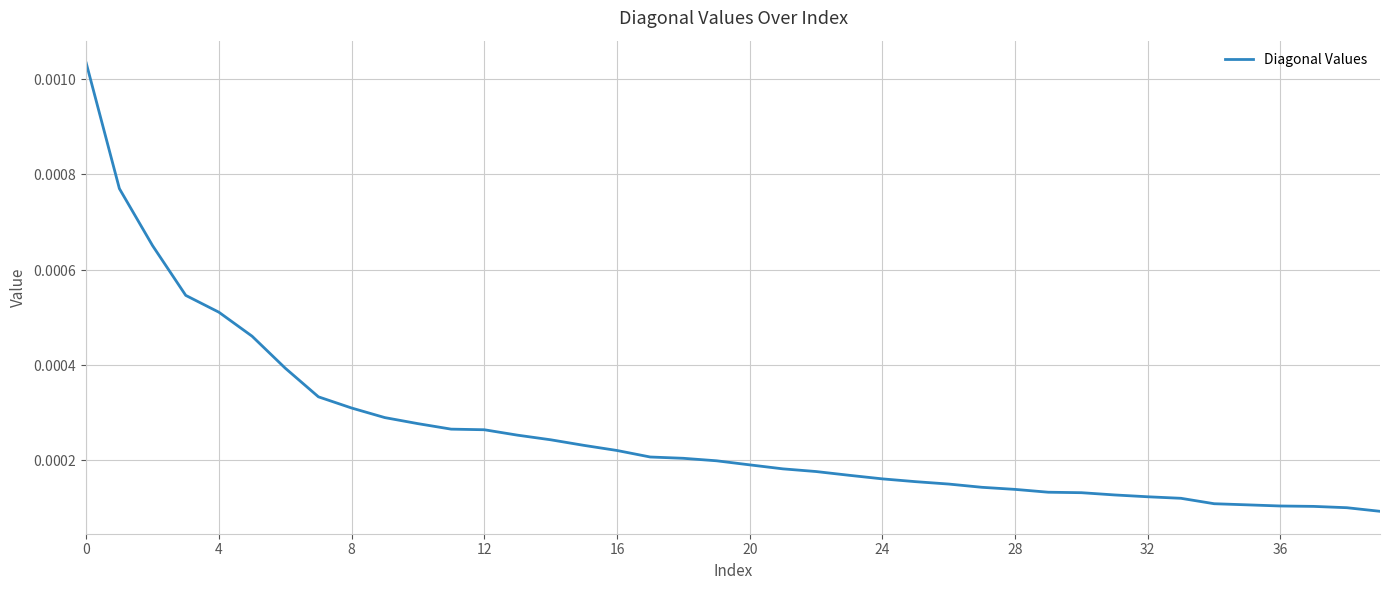

True or false: there are more than 1 points higher than both neighbors.

False